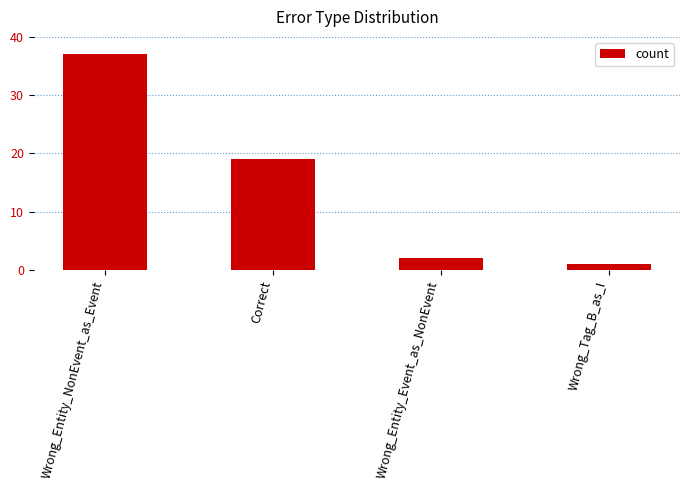

What is the ratio of the value at Wrong_Tag_B_as_I to the value at Correct?

0.1